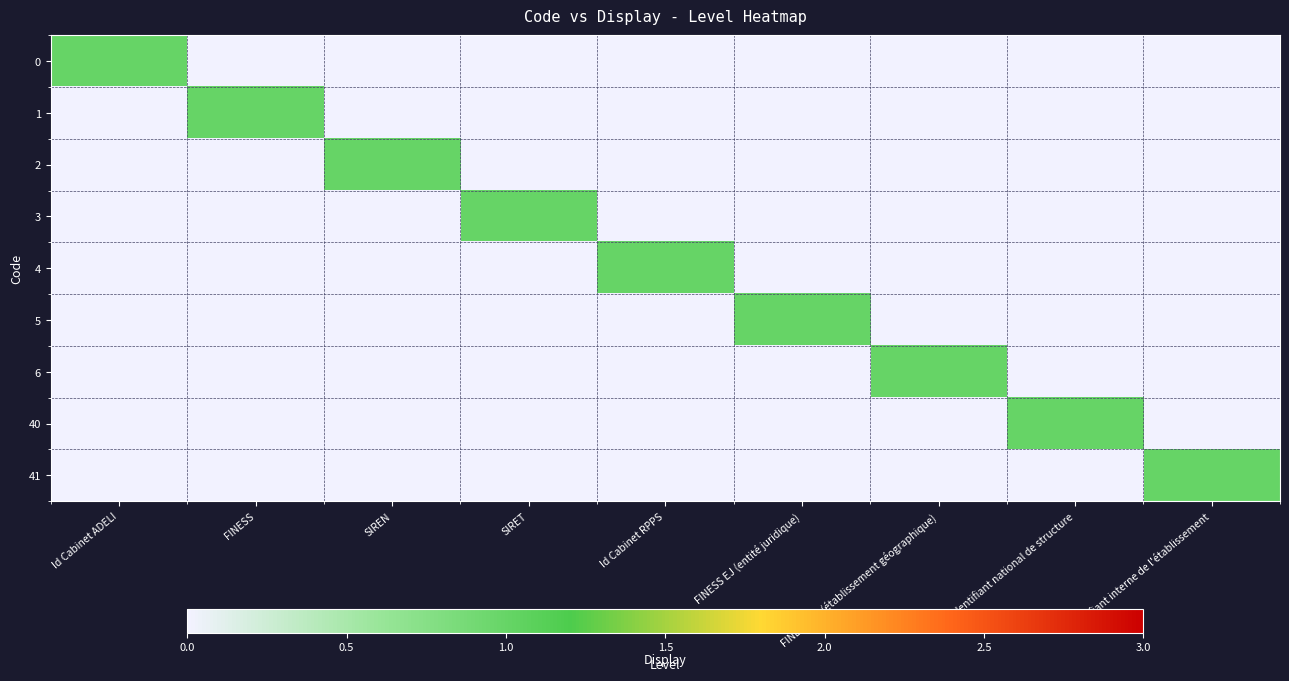

Between SIREN and Id Cabinet ADELI, which is larger?

Id Cabinet ADELI